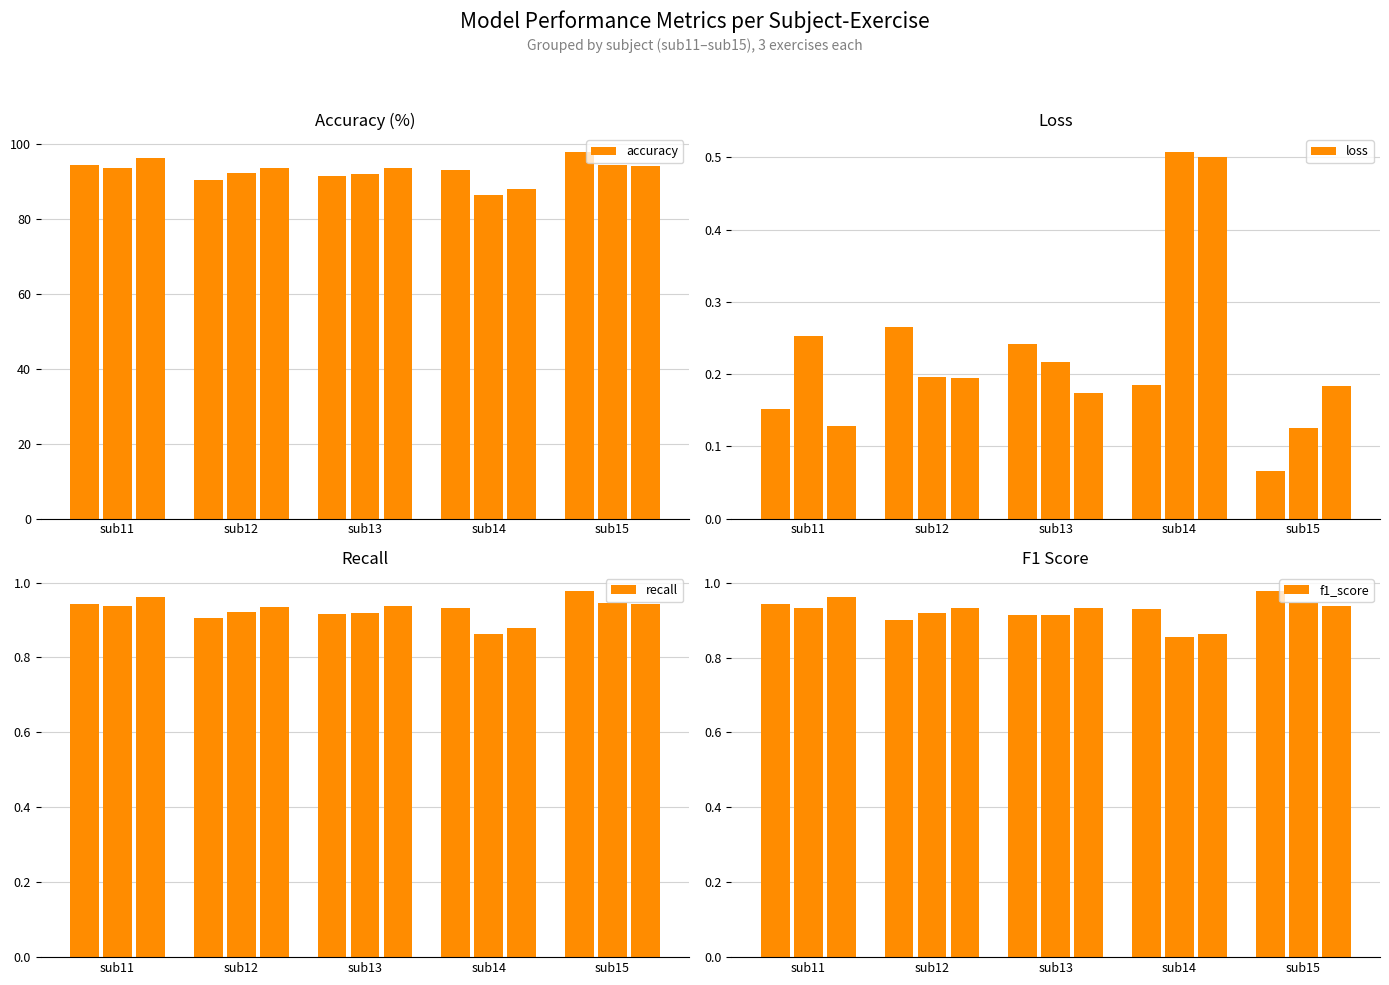

The value of f1_score at sub15 is 1.4. True or false?

False